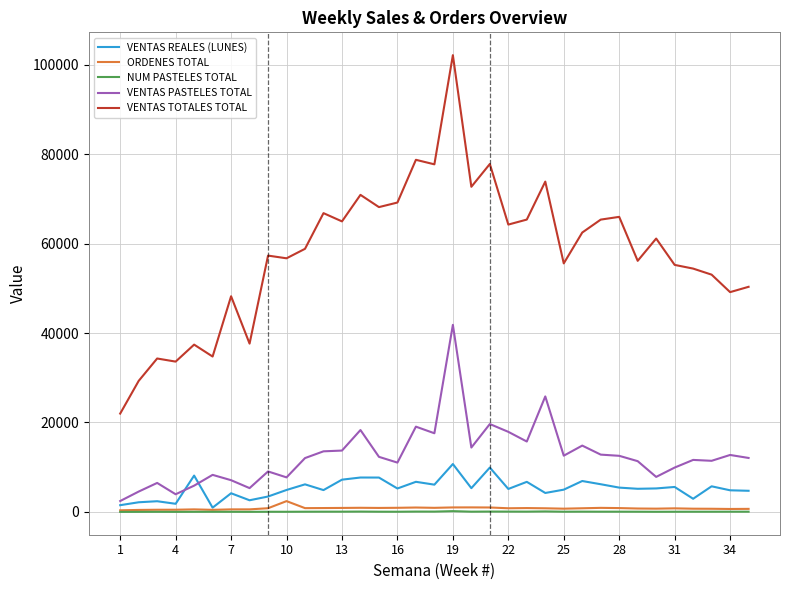

Which series has the largest range (max minus min)?

VENTAS TOTALES TOTAL